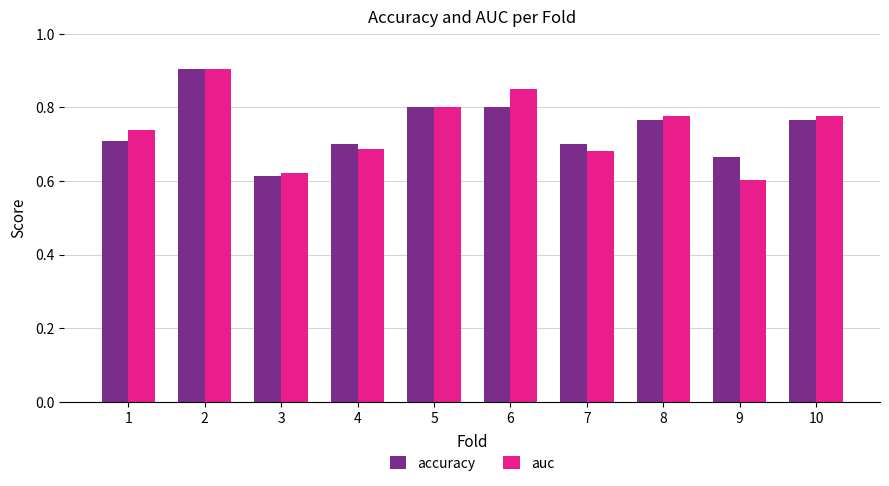

Which series changed the most between 7 and 10?

auc